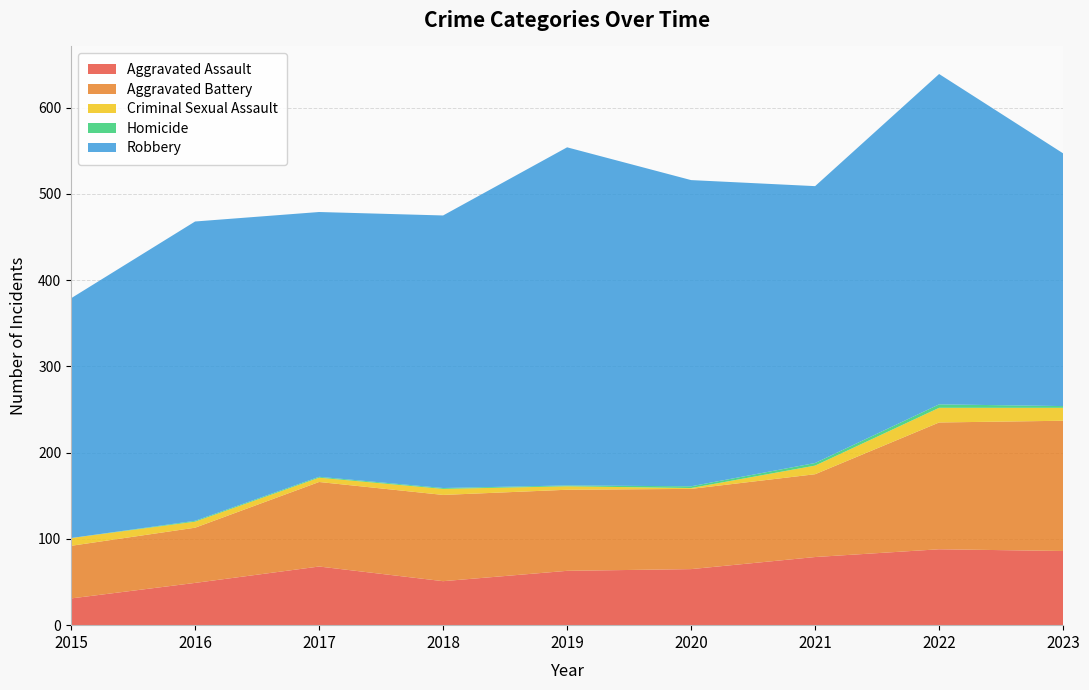

Reading right to left, what are all the values shown in this chart?

Aggravated Assault: 86	88	79	65	63	51	68	49	31
Aggravated Battery: 151	147	96	93	94	100	98	64	61
Criminal Sexual Assault: 15	17	10	1	4	7	5	7	9
Homicide: 2	4	3	2	1	1	1	1	0
Robbery: 293	383	321	355	392	316	307	347	278